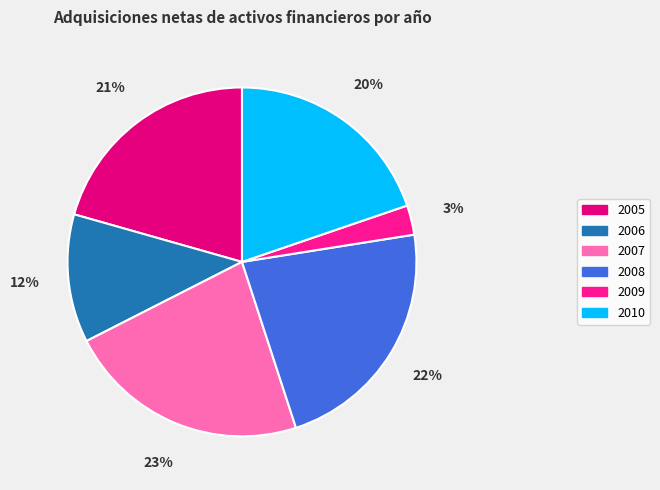

Does 2009 represent more than half of the total?

No